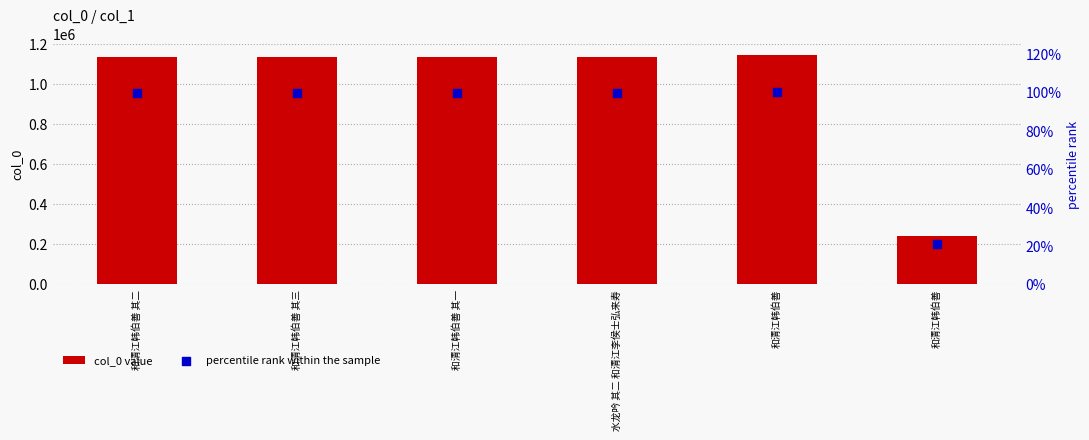

Which series has the largest total across all categories?

col_0 value